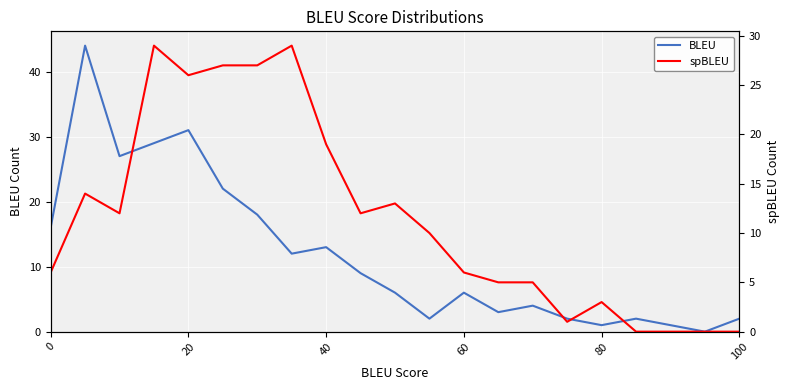

Reading right to left, extract all data points from this chart.

BLEU: 2	0	1	2	1	2	4	3	6	2	6	9	13	12	18	22	31	29	27	44	16
spBLEU: 0	0	0	0	3	1	5	5	6	10	13	12	19	29	27	27	26	29	12	14	6